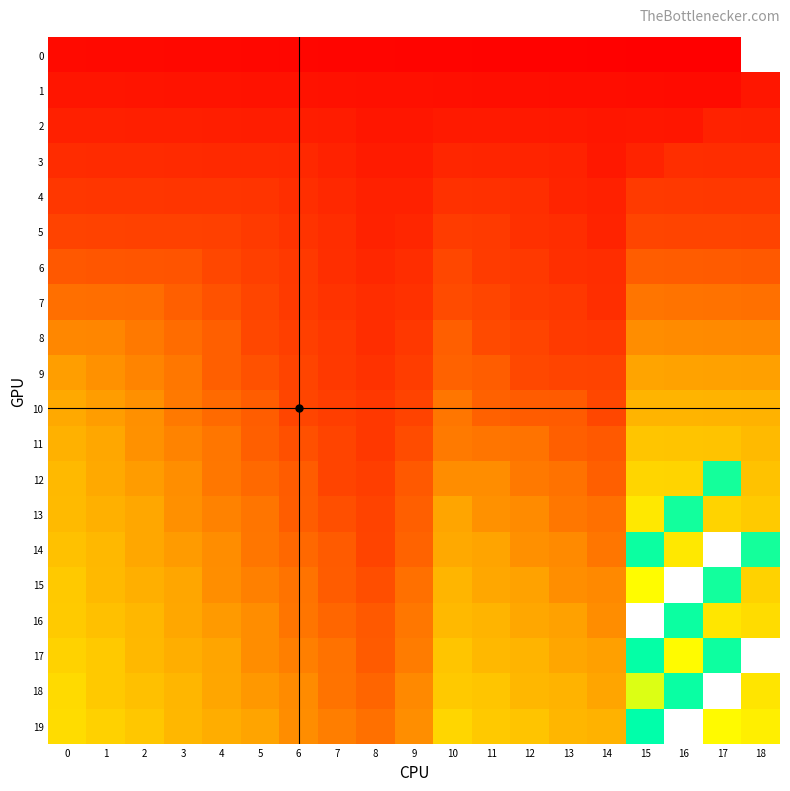

Which series has the widest spread of values?

12